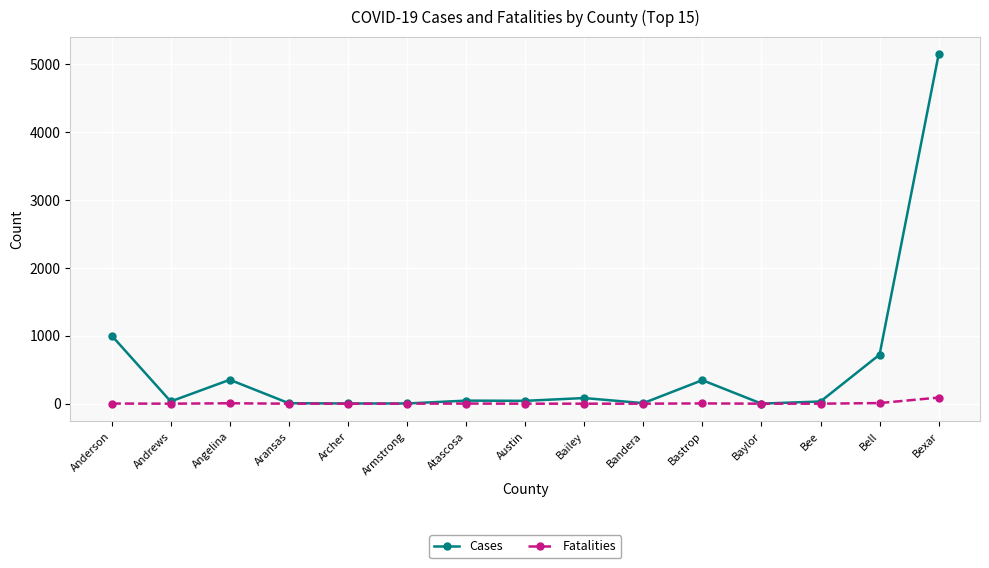

What is the difference between the highest and lowest values at Austin?

42